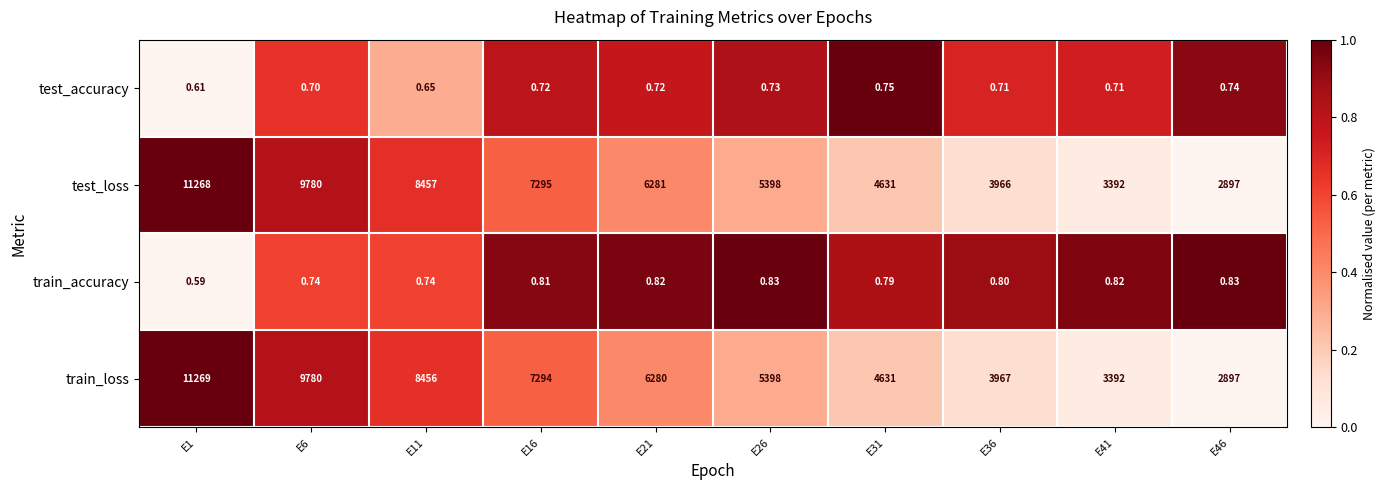

Is the value of train_loss at E26 greater than the value of train_accuracy at E36?

Yes